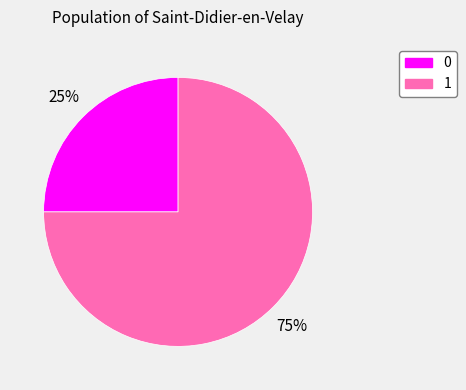

Is the sum of 0 and 1 greater than half?

Yes